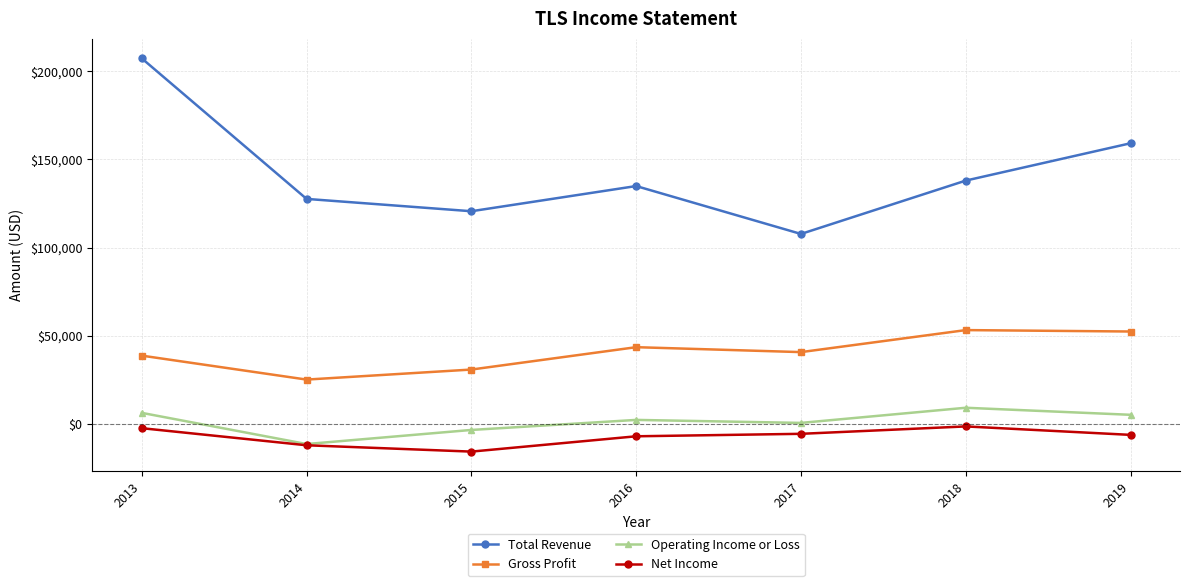

Is the value of Total Revenue at 2016 greater than the value of Net Income at 2019?

Yes